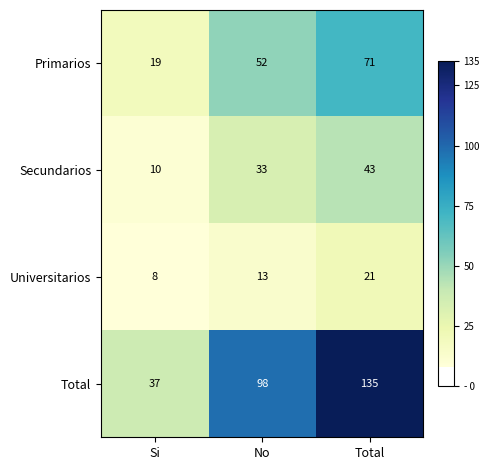

What is the sum of all Universitarios values?

42